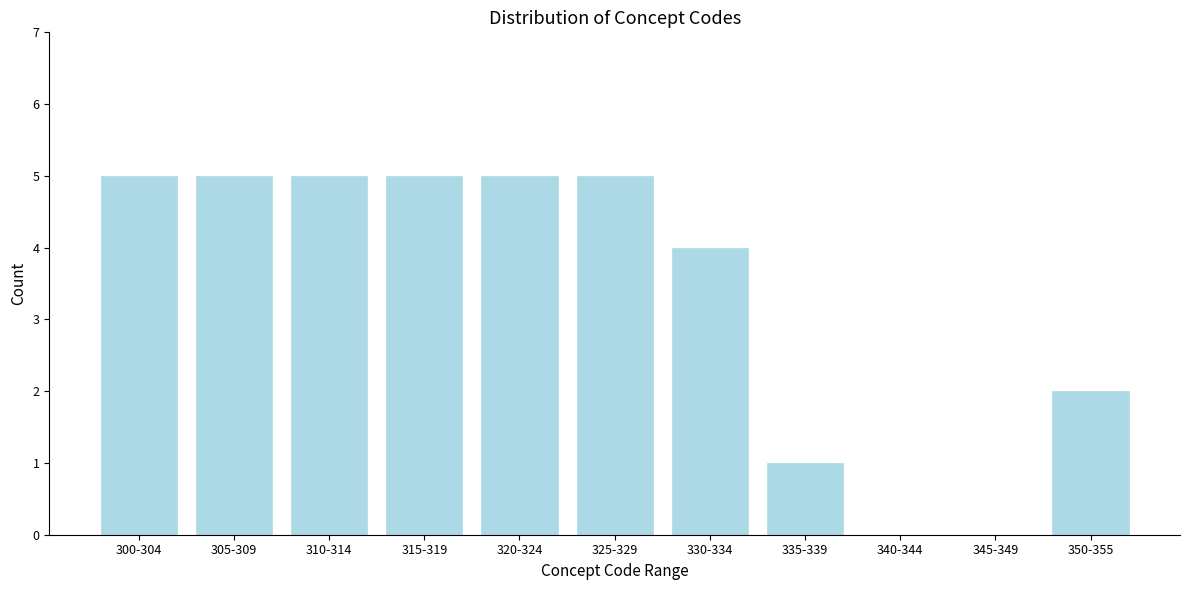

Reading left to right, transcribe all the data shown in this chart.

300-304=5	305-309=5	310-314=5	315-319=5	320-324=5	325-329=5	330-334=4	335-339=1	340-344=0	345-349=0	350-355=2